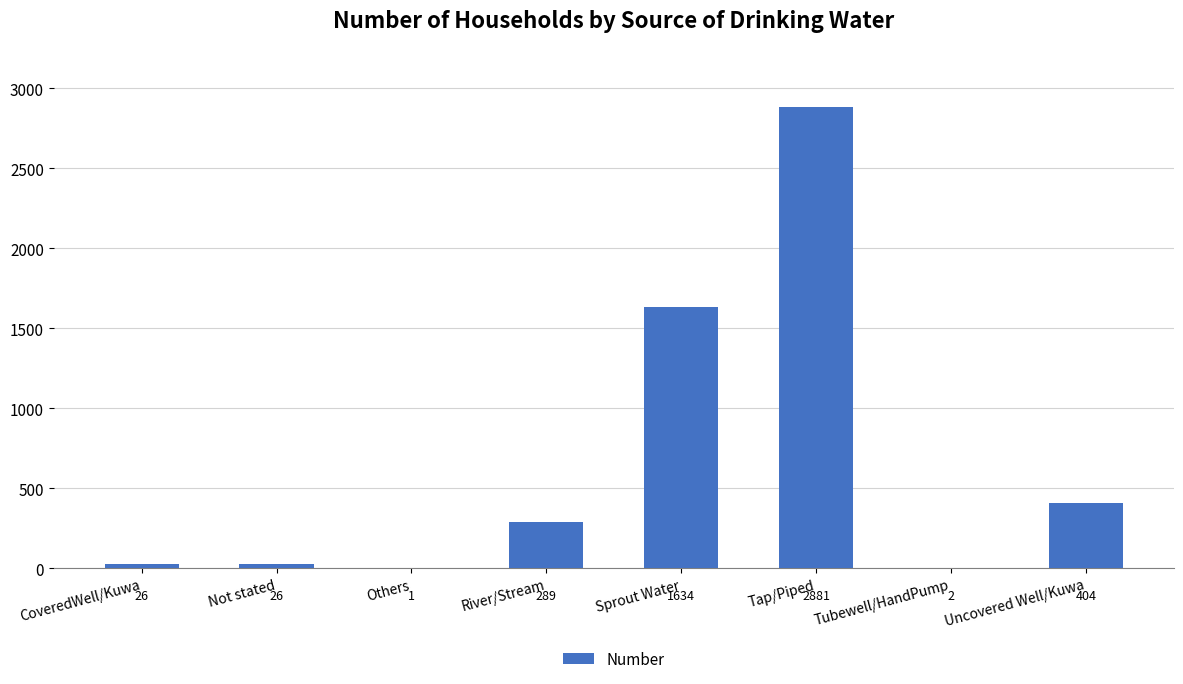

Count the number of categories in the chart.

8